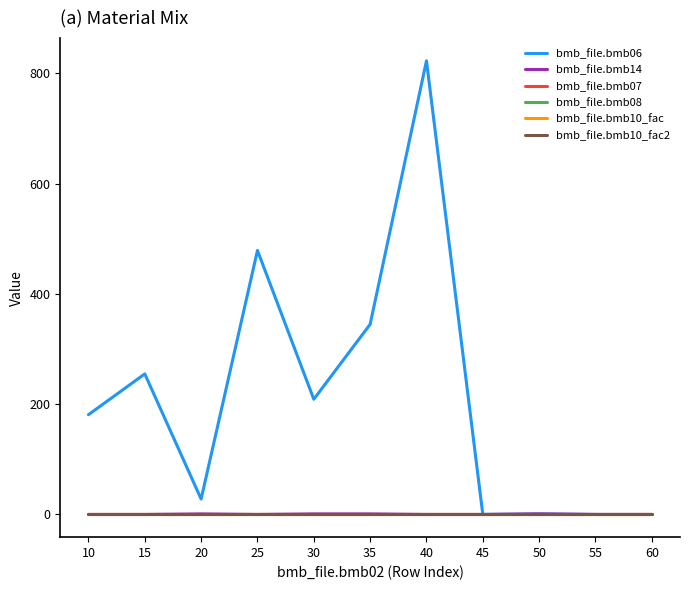

Reading left to right, list all the values displayed in this chart.

bmb_file.bmb06: 181.0	255.0	28.0	479.0	209.0	345.0	823.0	0.0	1.0	0.0	0.0	0.0
bmb_file.bmb14: 0.0	0.0	1.0	0.0	1.0	1.0	0.0	0.0	1.0	0.0	0.0	0.0
bmb_file.bmb07: 1.0	1.0	1.0	1.0	1.0	1.0	1.0	1.0	1.0	1.0	1.0	1.0
bmb_file.bmb08: 0.0	0.0	0.0	0.0	0.0	0.0	0.0	0.0	0.0	0.0	0.0	0.0
bmb_file.bmb10_fac: 1.0	1.0	1.0	1.0	1.0	1.0	1.0	1.0	1.0	1.0	1.0	1.0
bmb_file.bmb10_fac2: 1.0	1.0	1.0	1.0	1.0	1.0	1.0	1.0	1.0	1.0	1.0	1.0